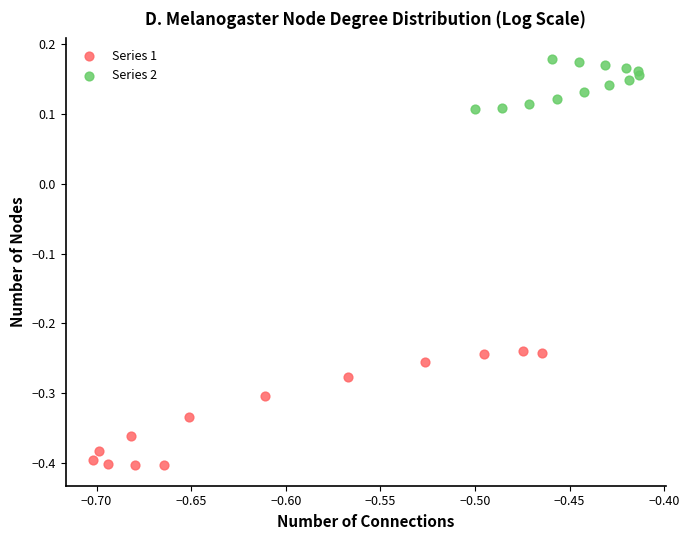

Which series has the widest spread of Y values?

Series 1